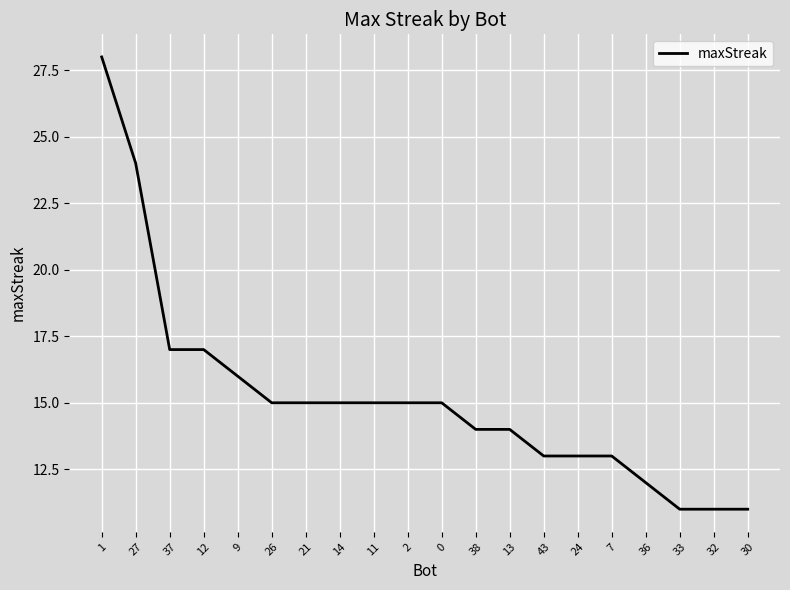

Reading left to right, transcribe all the data shown in this chart.

28	24	17	17	16	15	15	15	15	15	15	14	14	13	13	13	12	11	11	11